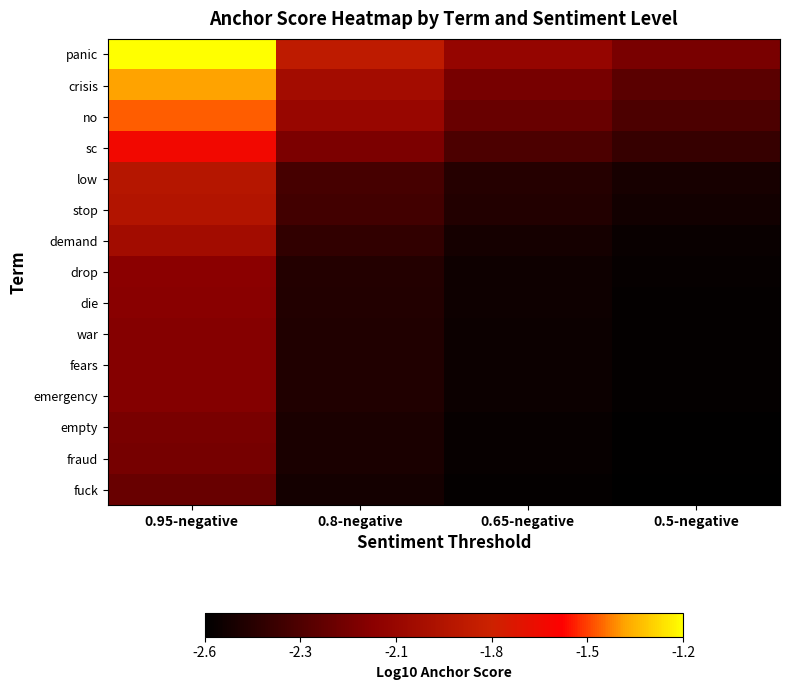

Reading left to right, extract all data points from this chart.

panic: 0.95-negative=-1.2	0.8-negative=-1.8	0.65-negative=-2.1	0.5-negative=-2.2
crisis: 0.95-negative=-1.4	0.8-negative=-2.0	0.65-negative=-2.2	0.5-negative=-2.3
no: 0.95-negative=-1.4	0.8-negative=-2.1	0.65-negative=-2.3	0.5-negative=-2.4
sc: 0.95-negative=-1.6	0.8-negative=-2.2	0.65-negative=-2.4	0.5-negative=-2.4
low: 0.95-negative=-1.9	0.8-negative=-2.4	0.65-negative=-2.5	0.5-negative=-2.6
stop: 0.95-negative=-1.9	0.8-negative=-2.4	0.65-negative=-2.5	0.5-negative=-2.6
demand: 0.95-negative=-2.0	0.8-negative=-2.5	0.65-negative=-2.6	0.5-negative=-2.6
drop: 0.95-negative=-2.1	0.8-negative=-2.5	0.65-negative=-2.6	0.5-negative=-2.6
die: 0.95-negative=-2.1	0.8-negative=-2.5	0.65-negative=-2.6	0.5-negative=-2.6
war: 0.95-negative=-2.1	0.8-negative=-2.5	0.65-negative=-2.6	0.5-negative=-2.6
fears: 0.95-negative=-2.1	0.8-negative=-2.5	0.65-negative=-2.6	0.5-negative=-2.6
emergency: 0.95-negative=-2.2	0.8-negative=-2.5	0.65-negative=-2.6	0.5-negative=-2.6
empty: 0.95-negative=-2.2	0.8-negative=-2.5	0.65-negative=-2.6	0.5-negative=-2.6
fraud: 0.95-negative=-2.2	0.8-negative=-2.5	0.65-negative=-2.6	0.5-negative=-2.6
fuck: 0.95-negative=-2.3	0.8-negative=-2.6	0.65-negative=-2.6	0.5-negative=-2.6